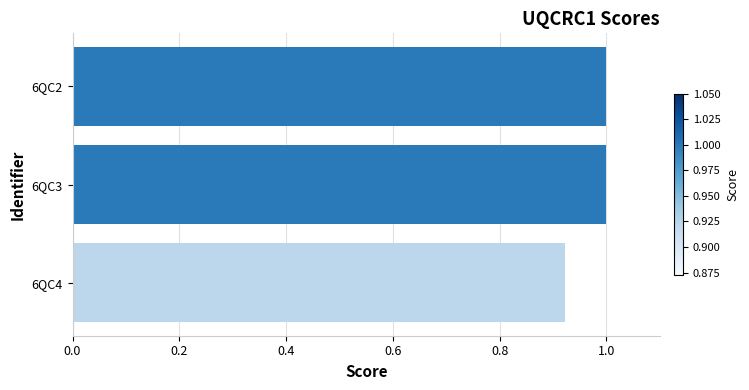

What is the value of the 2nd bar from the top?

1.0